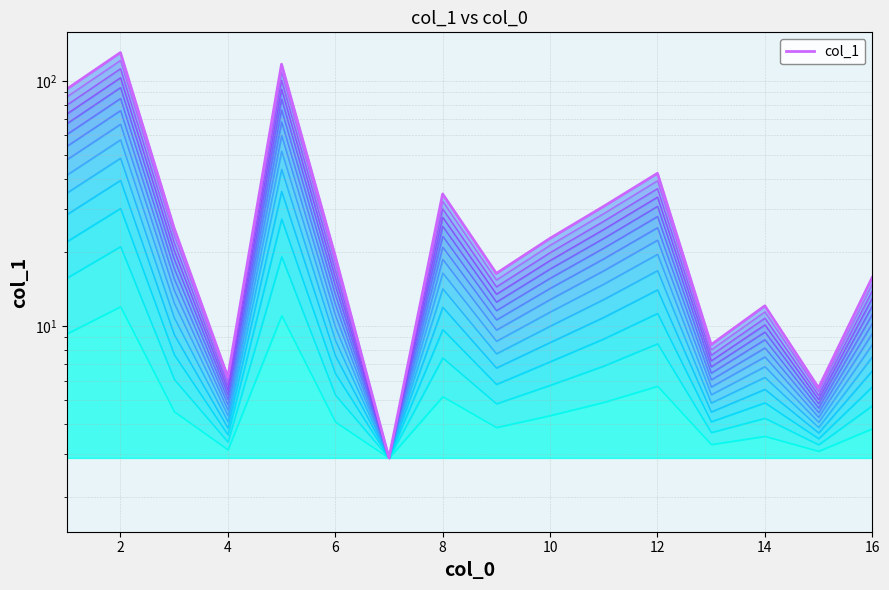

What is the minimum value shown in the chart?

2.9